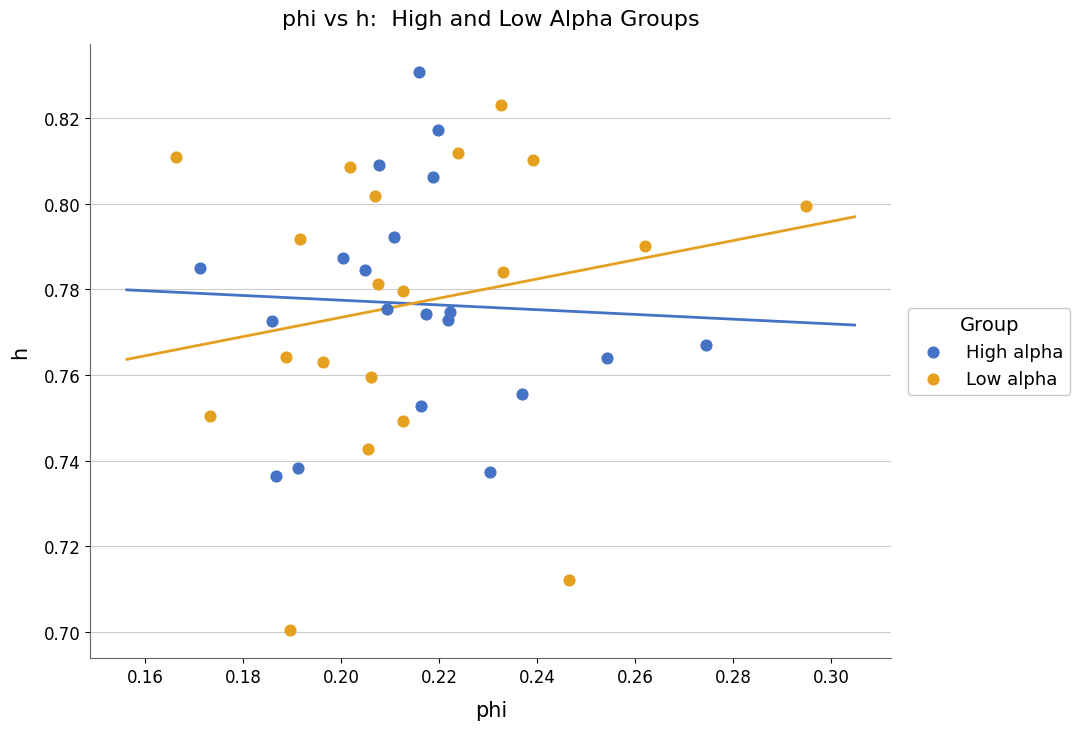

Which series reaches the minimum Y coordinate?

Low alpha